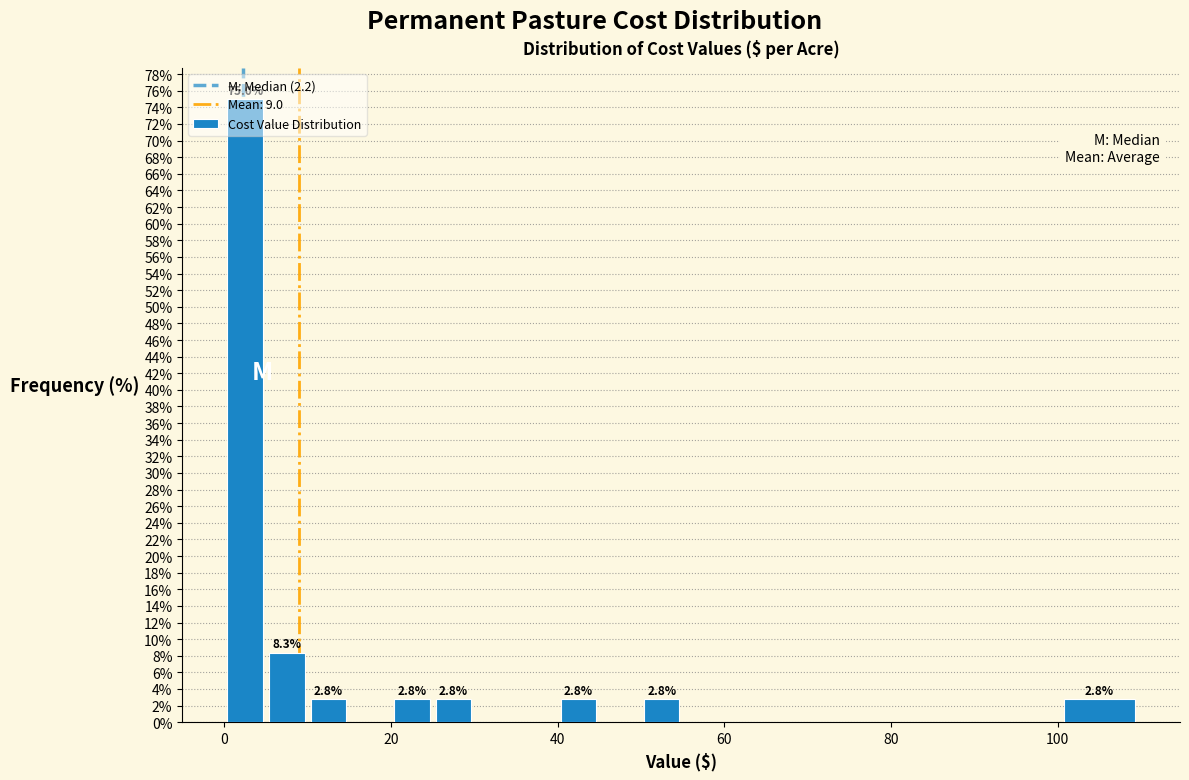

Around what value on the x-axis is the tallest bar? Give the approximate position of its centre, as read against the axis.

2